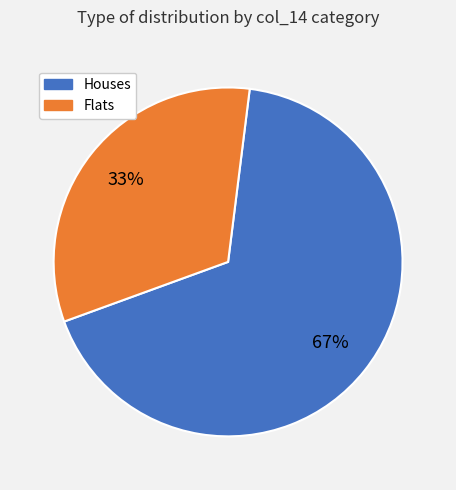

How many slices are in this pie chart?

2